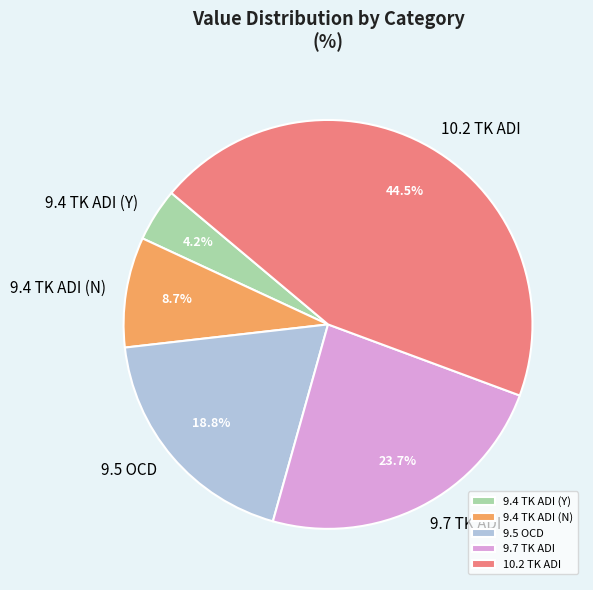

To the nearest percent, what percentage of the pie is 9.4 TK ADI (N)?

9%